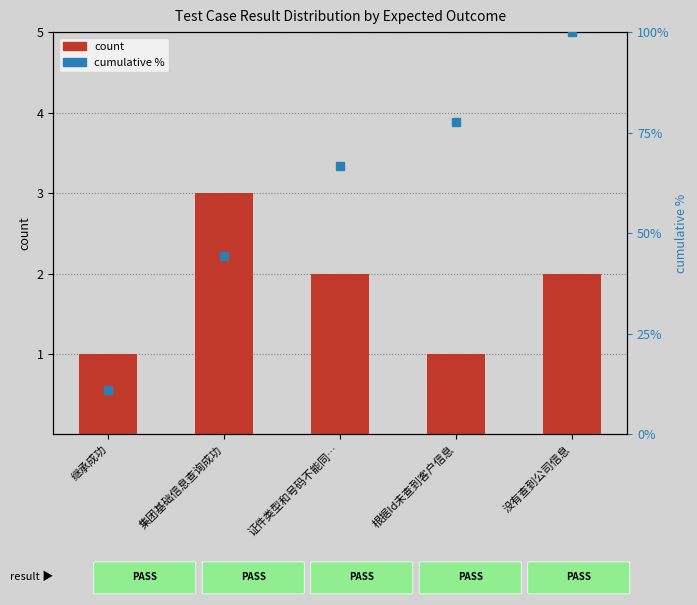

What is the greatest value displayed?

3